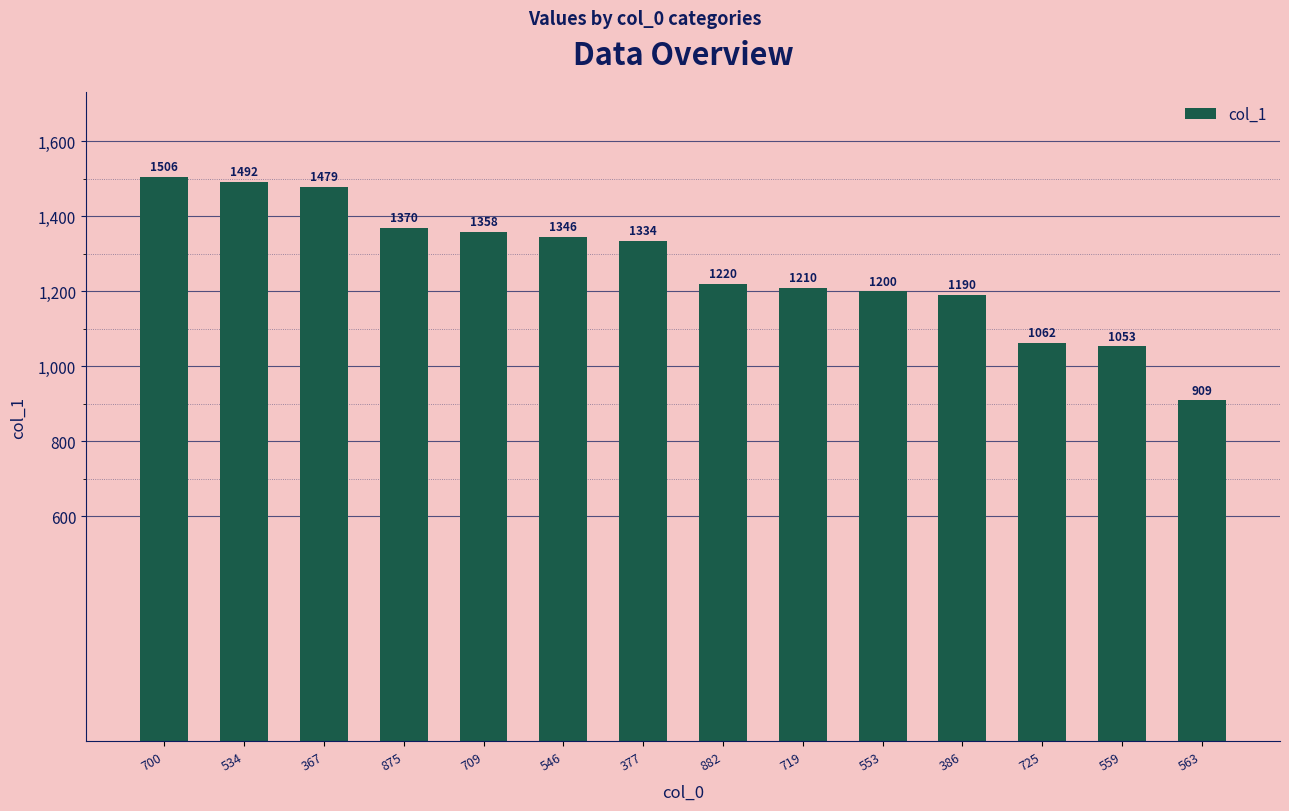

What is the approximate value at 882, to the nearest 10?

1220